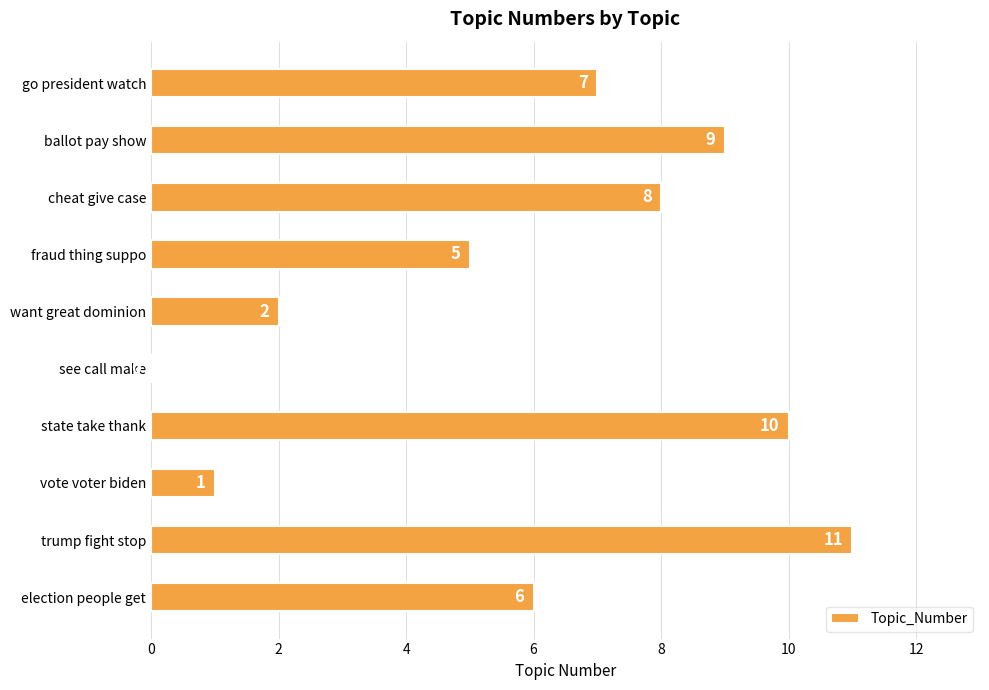

Approximately how many times larger is the value at cheat give case compared to vote voter biden?

8.0